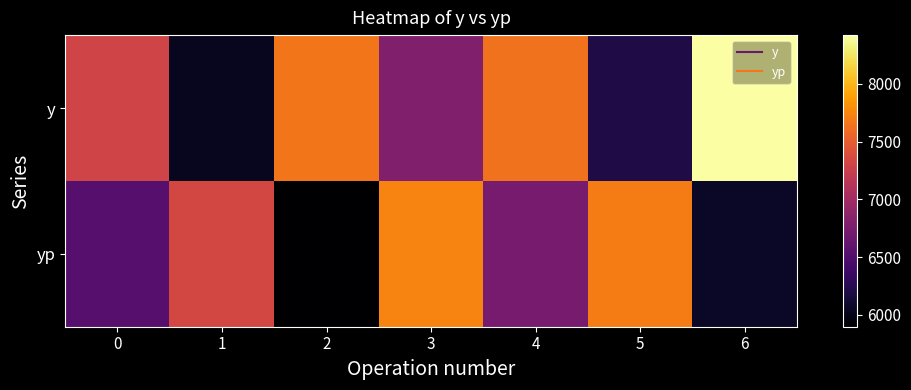

What is the maximum value shown in the chart?

8421.1